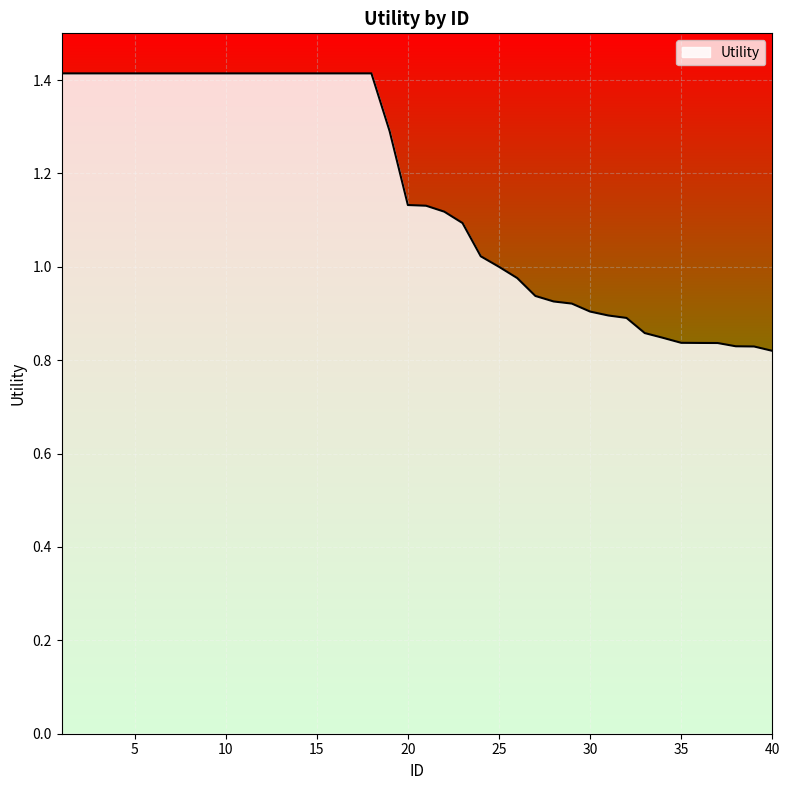

What is the maximum value shown in the chart?

1.4